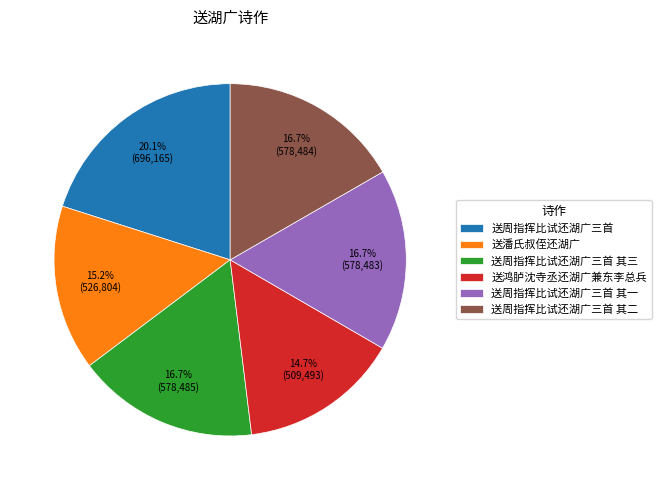

Which slice is the largest?

送周指挥比试还湖广三首